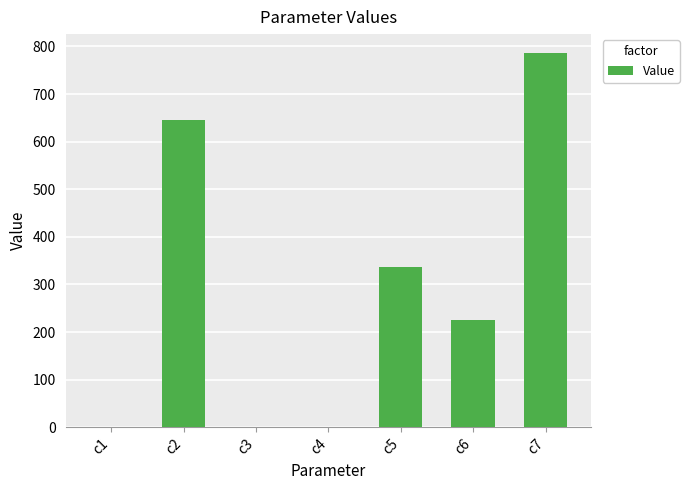

At which label does the data first exceed 225?

c2